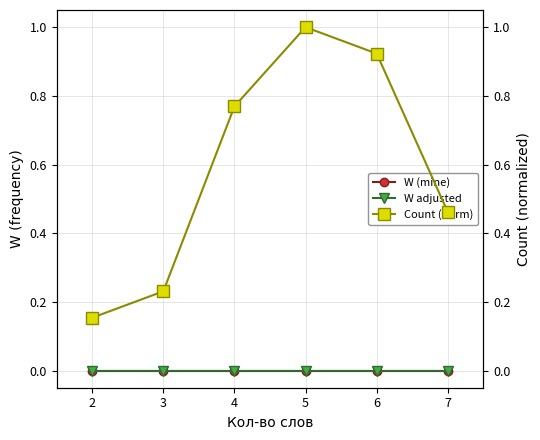

Is it true that Count (norm) equals 0.2 at 7?

False